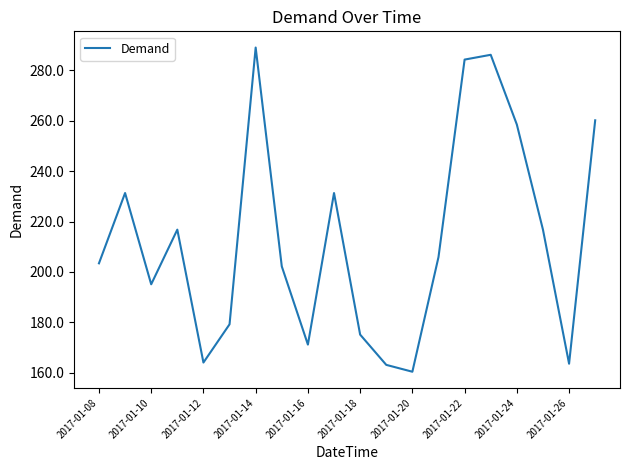

What is the minimum value shown in the chart?

160.5